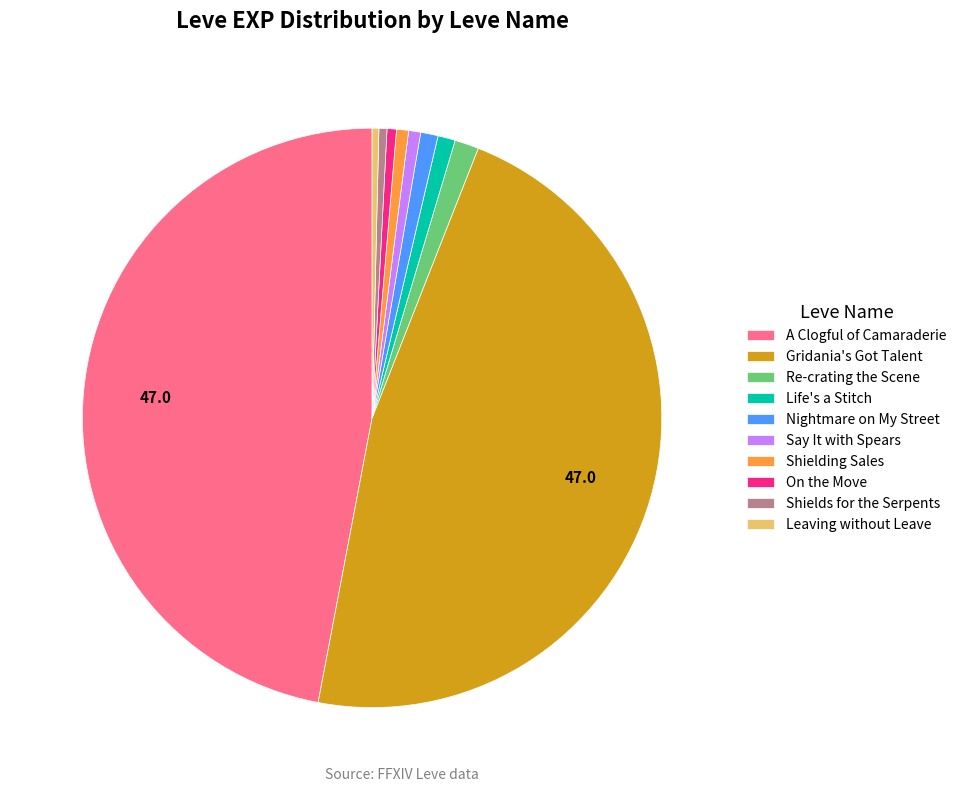

Is it true that Life's a Stitch is 13% of the pie?

False